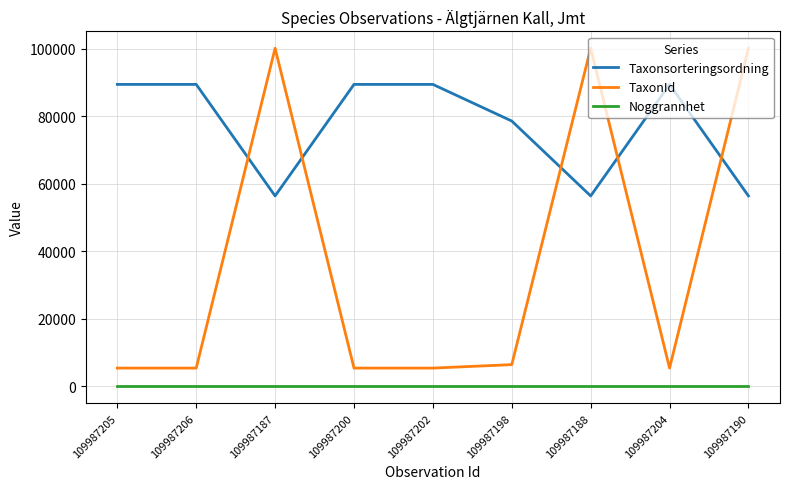

True or false: Noggrannhet and TaxonId cross at least once.

False